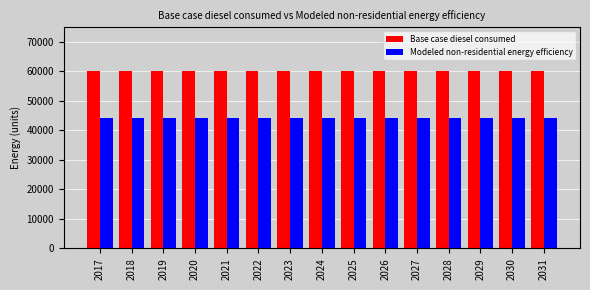

What is the minimum value for Base case diesel consumed?

60078.5